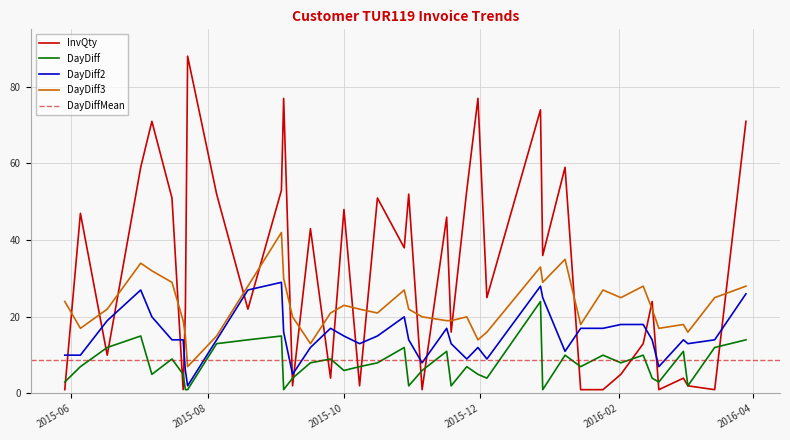

True or false: DayDiff2 and DayDiff3 cross at least once.

False